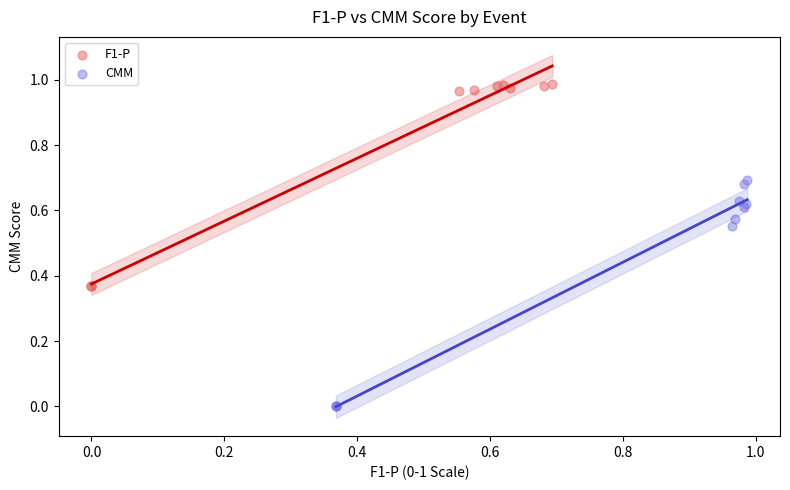

What are all the series names shown in the legend?

F1-P, CMM